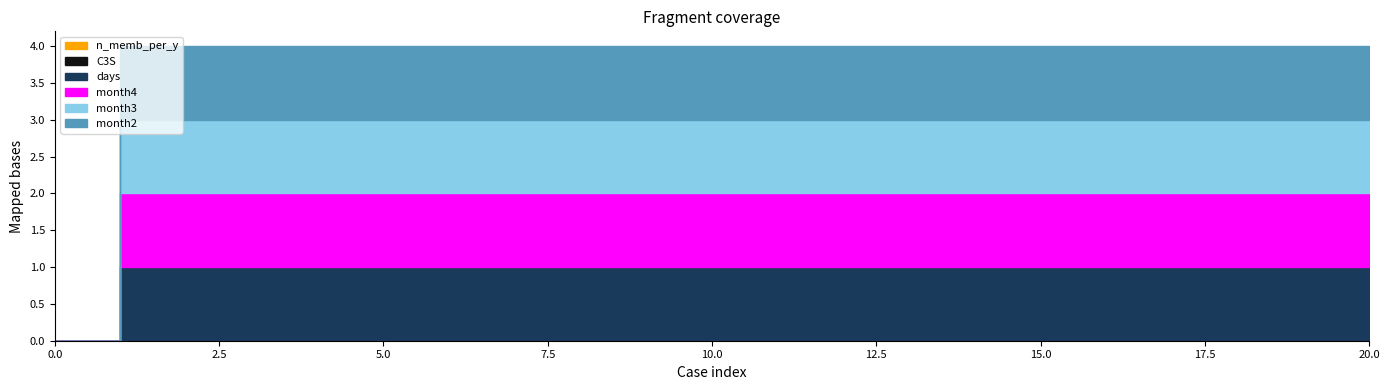

What is the average value of the month4 series?

1